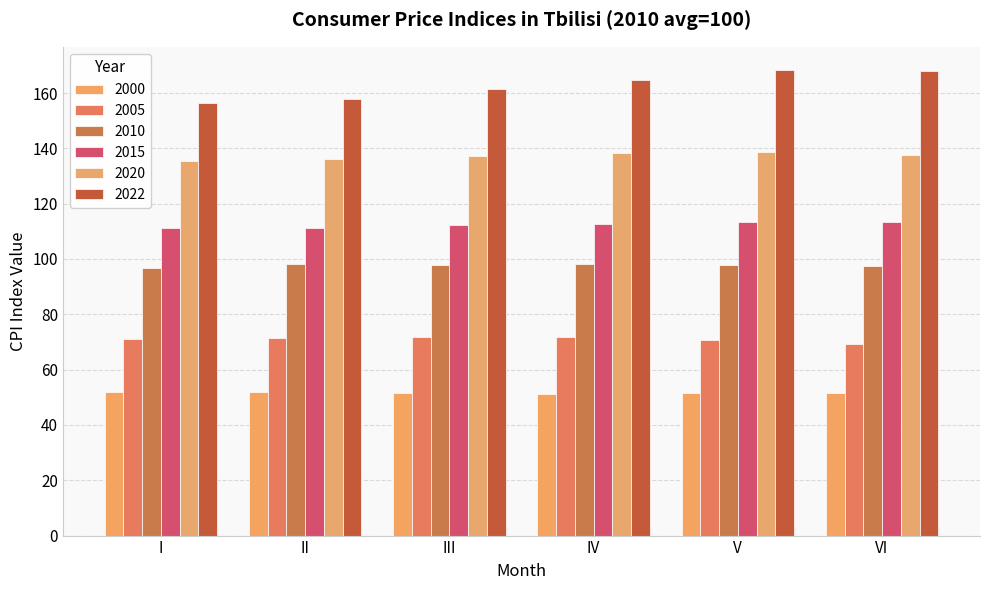

The value of 2015 at II is 164.1. True or false?

False